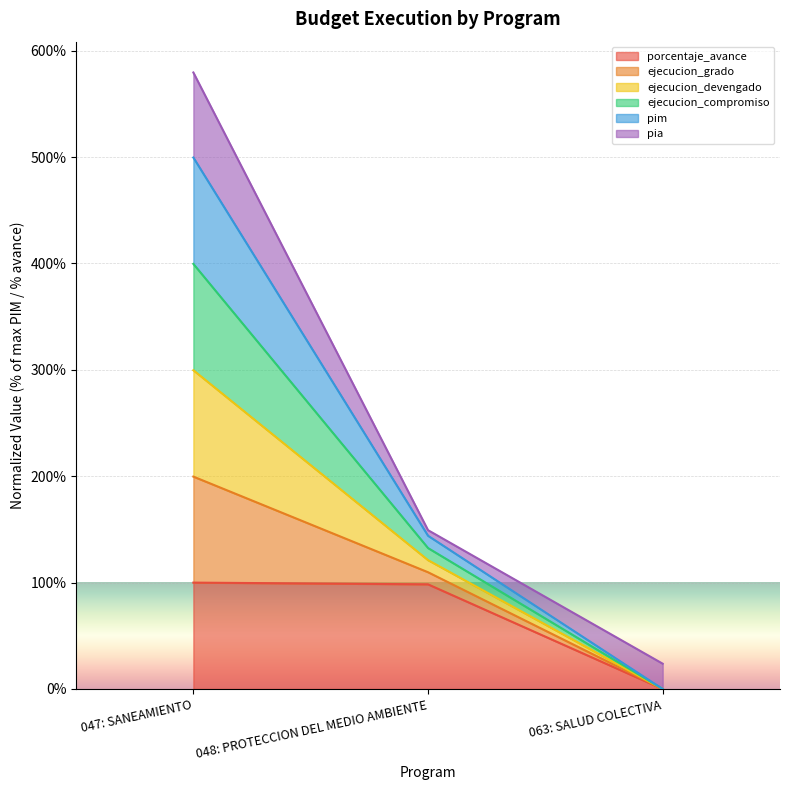

At which label does porcentaje_avance first exceed 98?

047: SANEAMIENTO